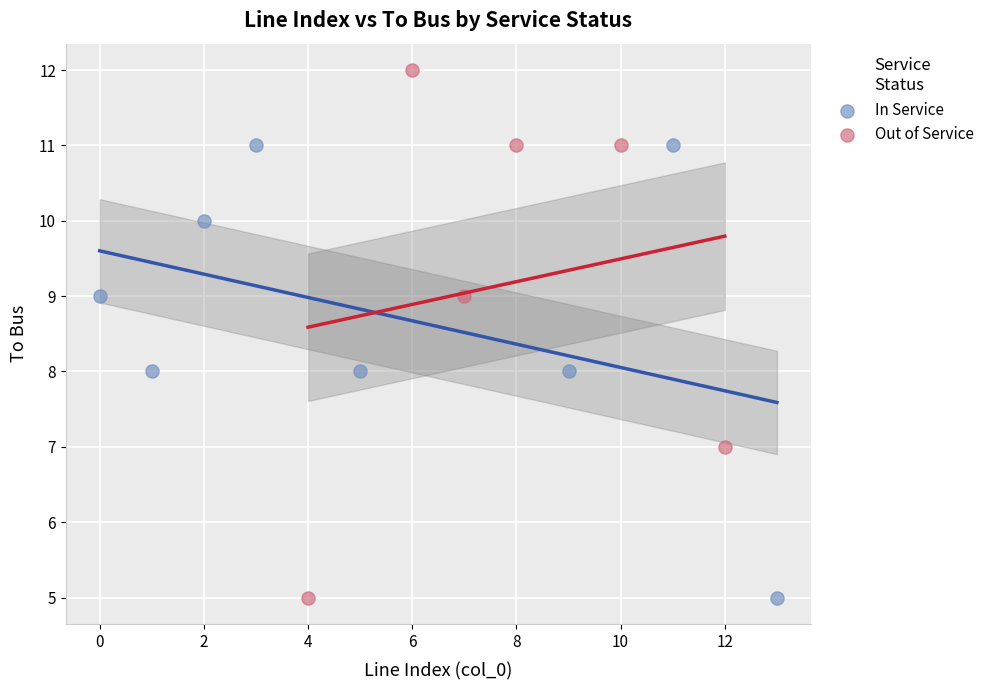

Which series has the widest spread of Y values?

Out of Service